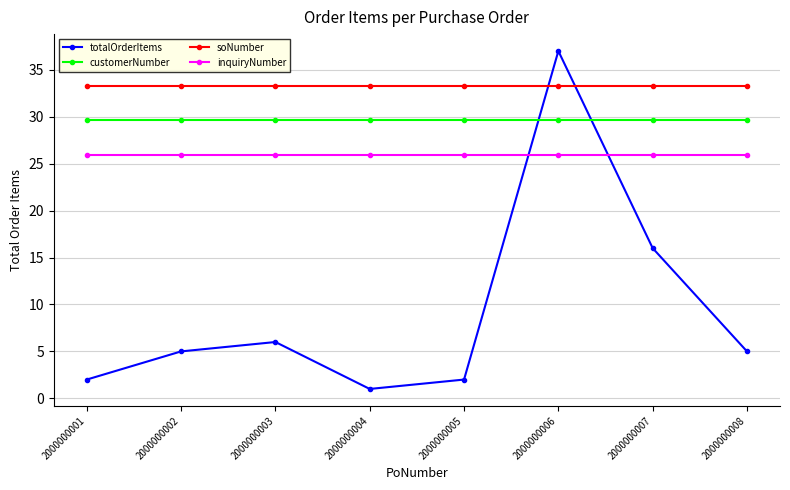

What value does the inquiryNumber series have at 2000000003?

25.9